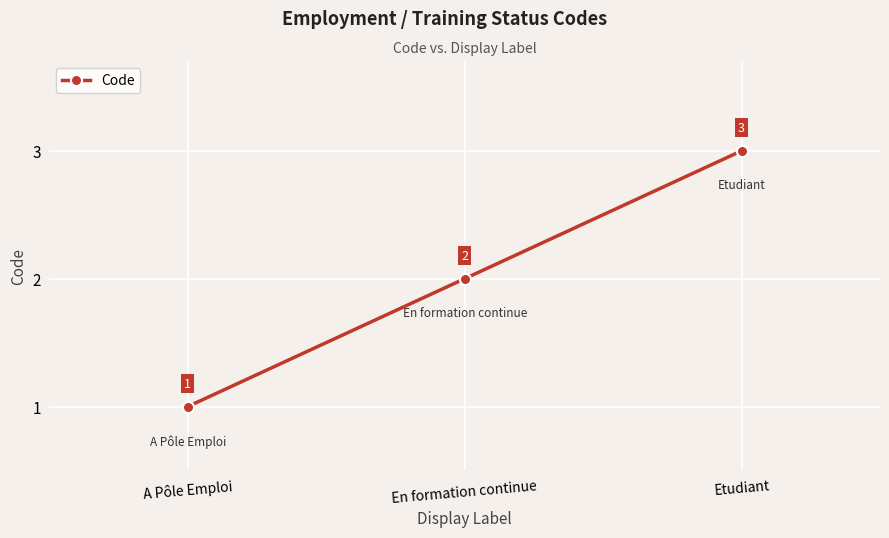

What is the sum of the values at Etudiant and A Pôle Emploi?

4